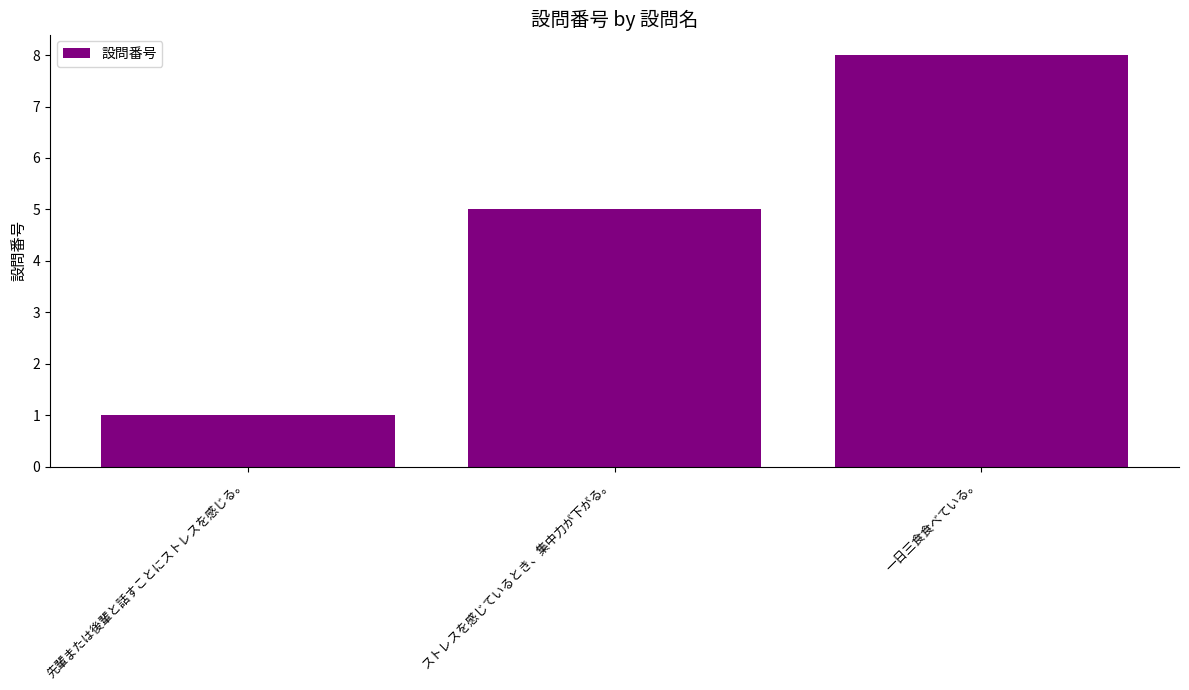

Between 一日三食食べている。 and ストレスを感じているとき、集中力が下がる。, which is larger?

一日三食食べている。